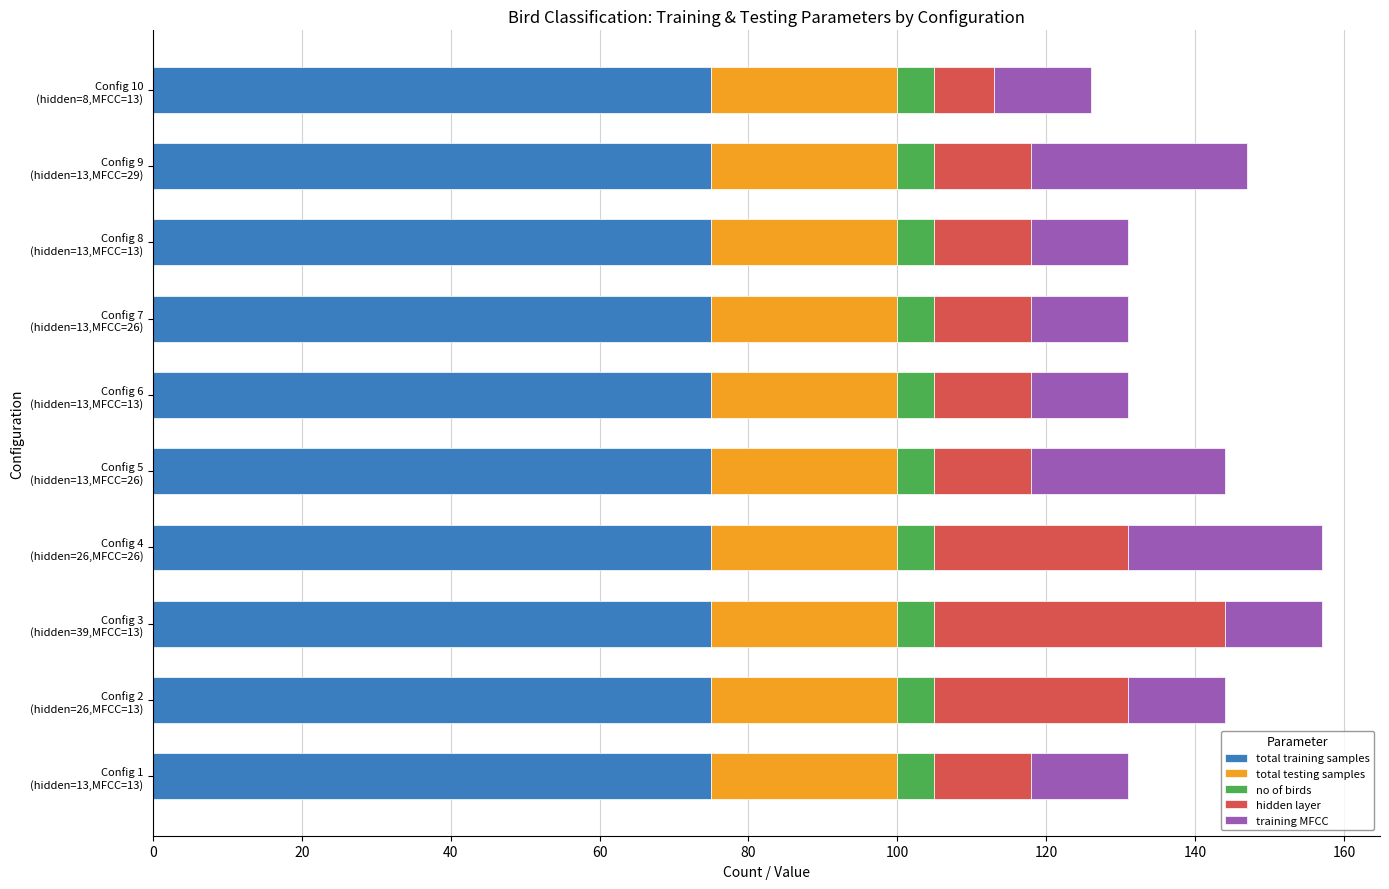

What is the highest value of the total training samples series?

75